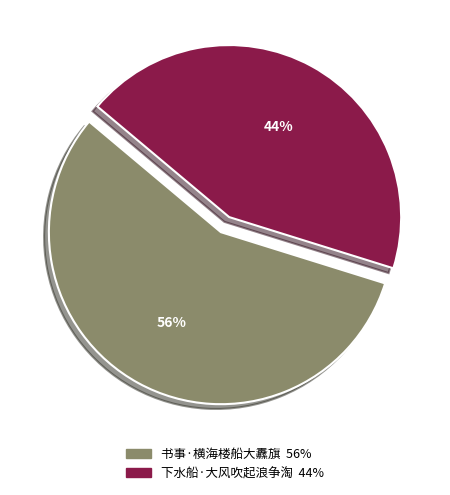

Does any single category account for the majority?

Yes